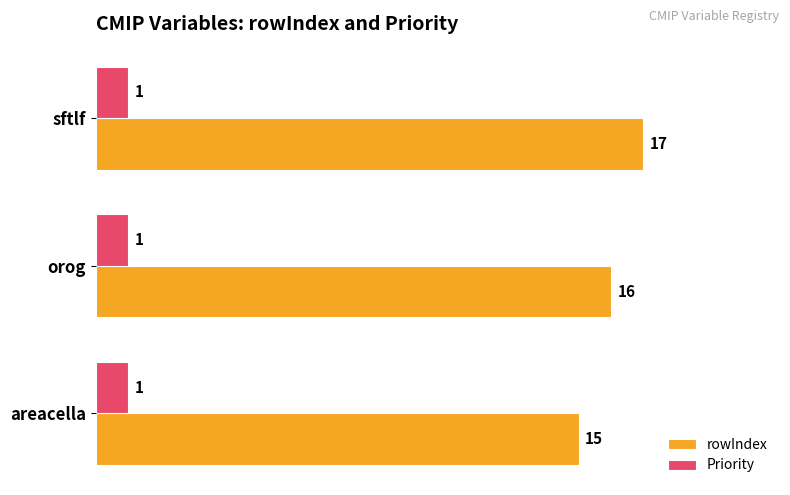

What is the difference between the maximum and minimum values in the rowIndex series?

2